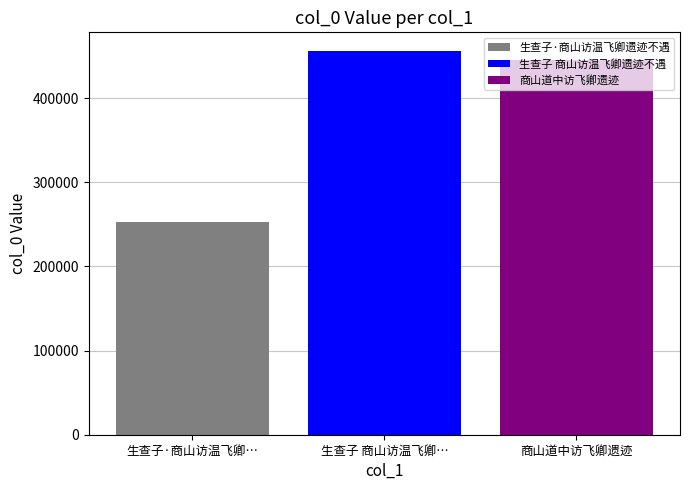

Is it true that the value at 生查子·商山访温飞卿… is 252349?

True